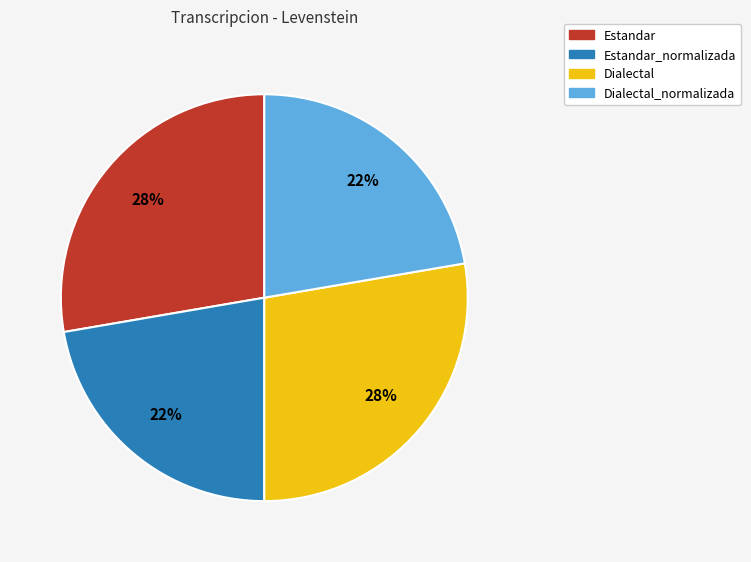

Count the number of slices in the pie.

4